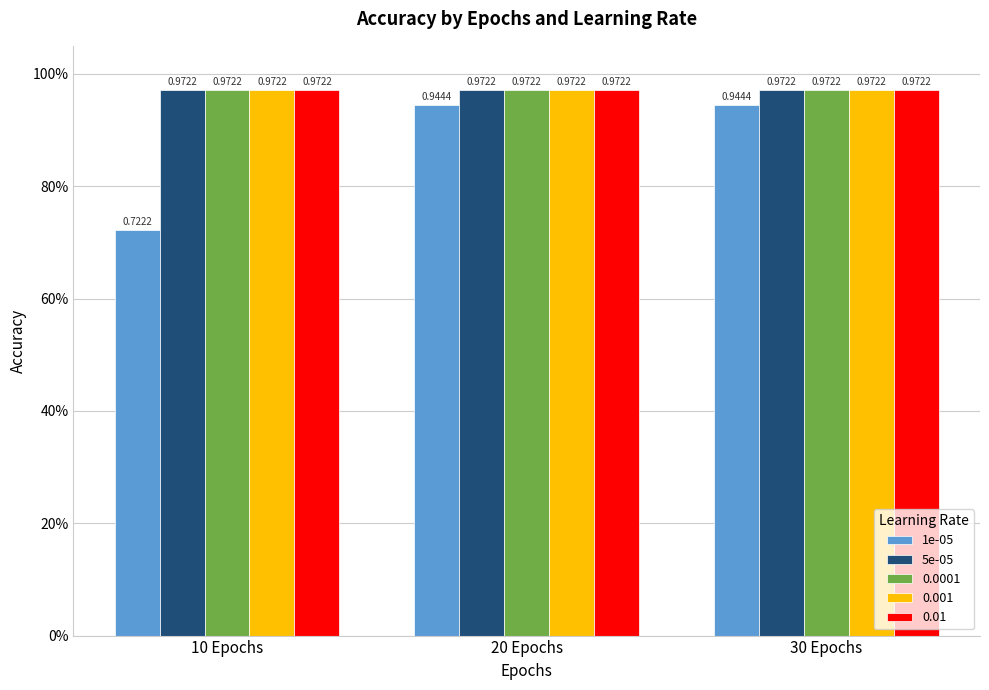

Which series has the largest total across all categories?

5e-05